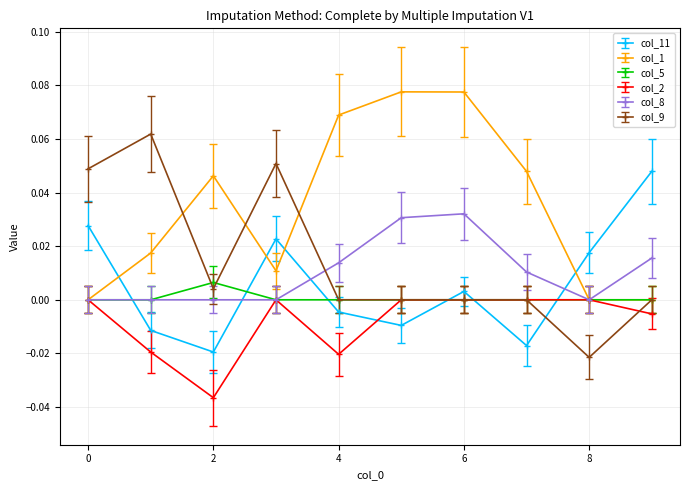

Which series ends up on top after the final intersection of col_9 and col_11?

col_11